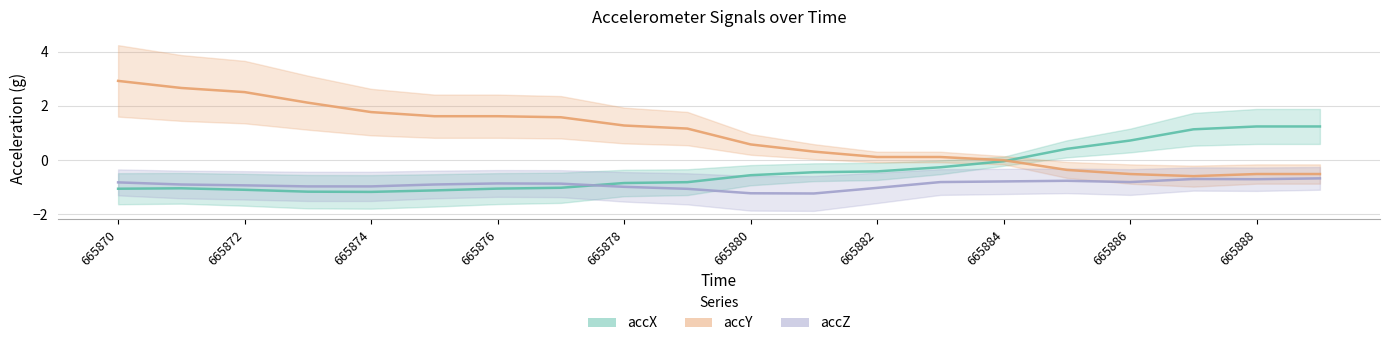

How many lines are shown in the chart?

3